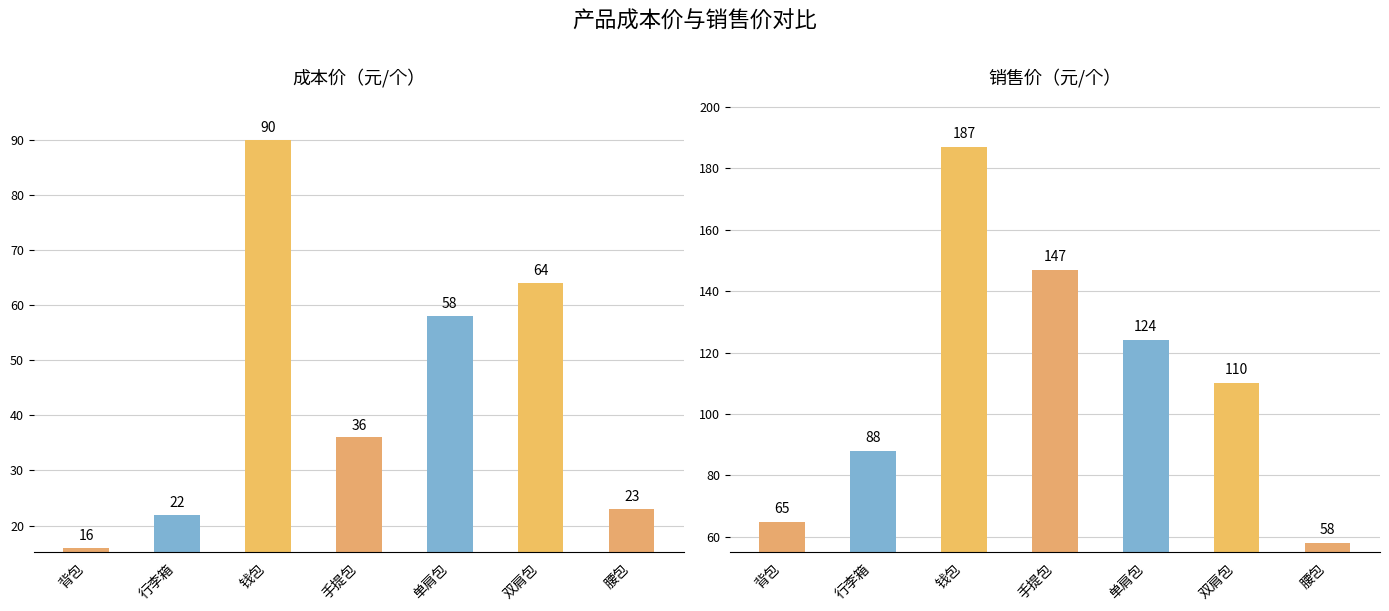

What is the difference between the maximum and minimum values in the 销售价（元/个） series?

129